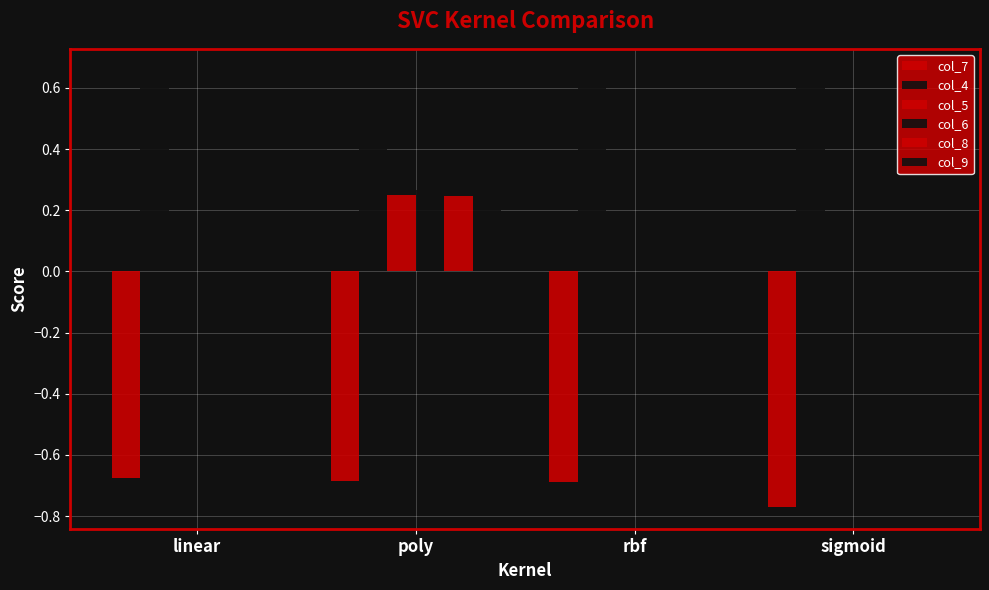

How many data points does each series have?

4